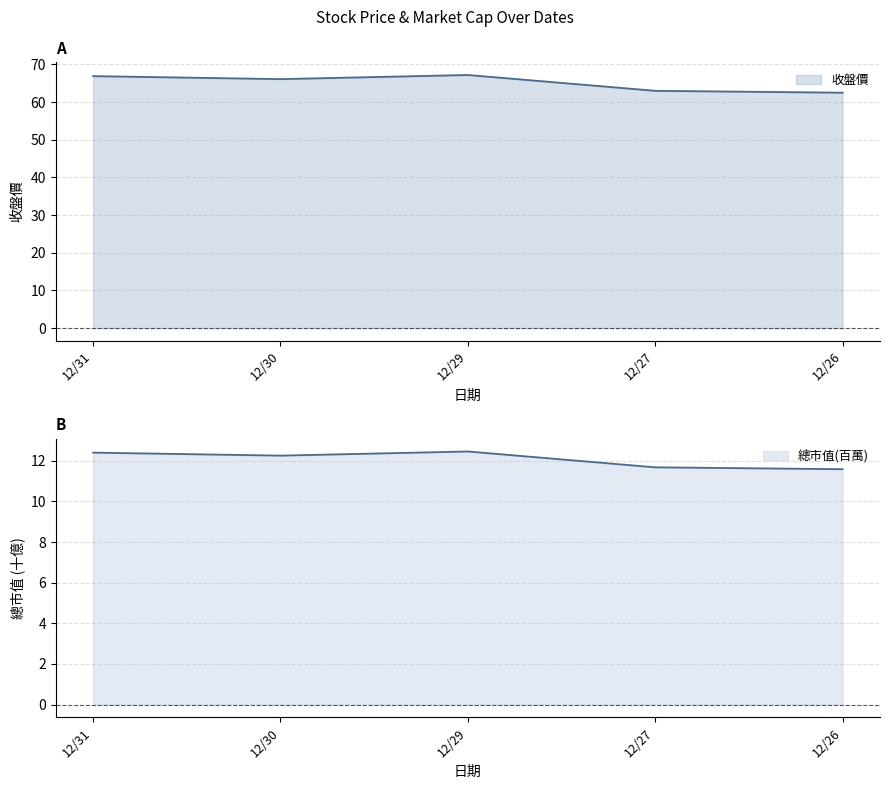

Which series has the widest spread of values?

收盤價